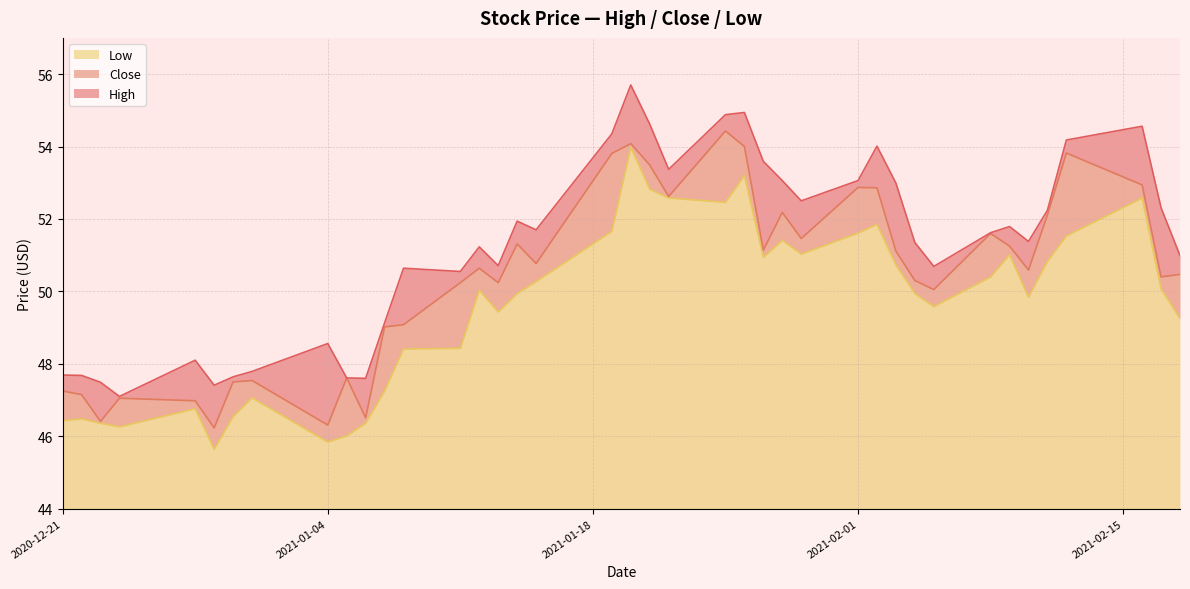

True or false: High has more than 1 points higher than both neighbors.

True